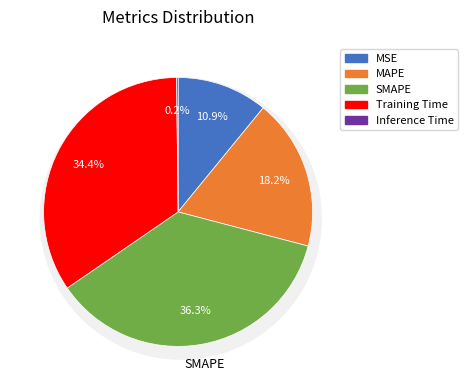

To the nearest percent, what portion does Training Time represent?

34%